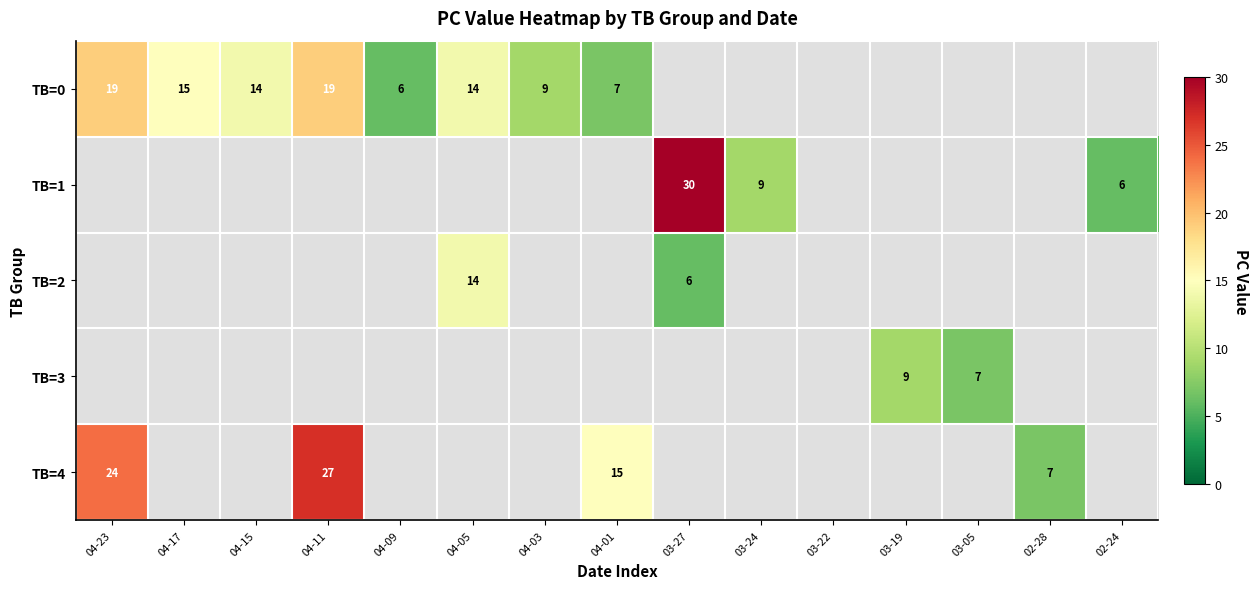

The TB=0 series shows 8 at 04-05. True or false?

False